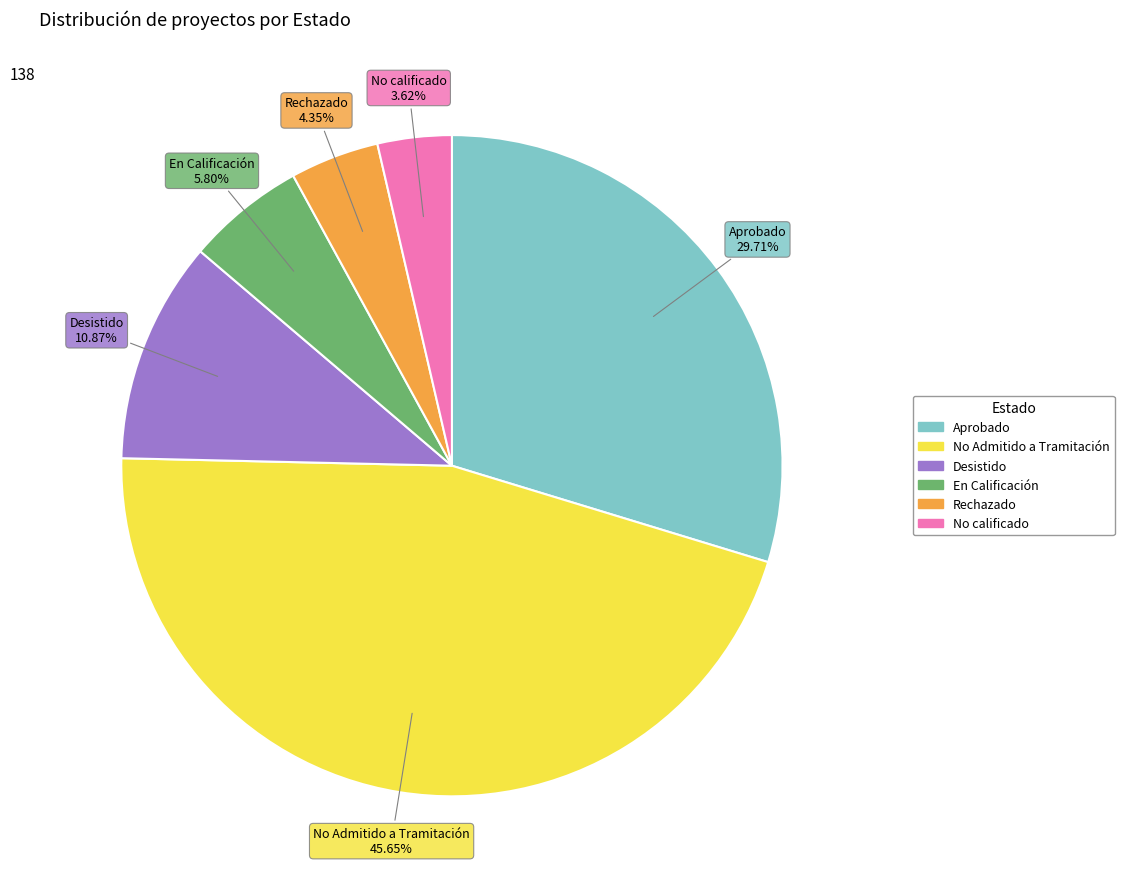

Is the sum of Aprobado and Rechazado greater than half?

No